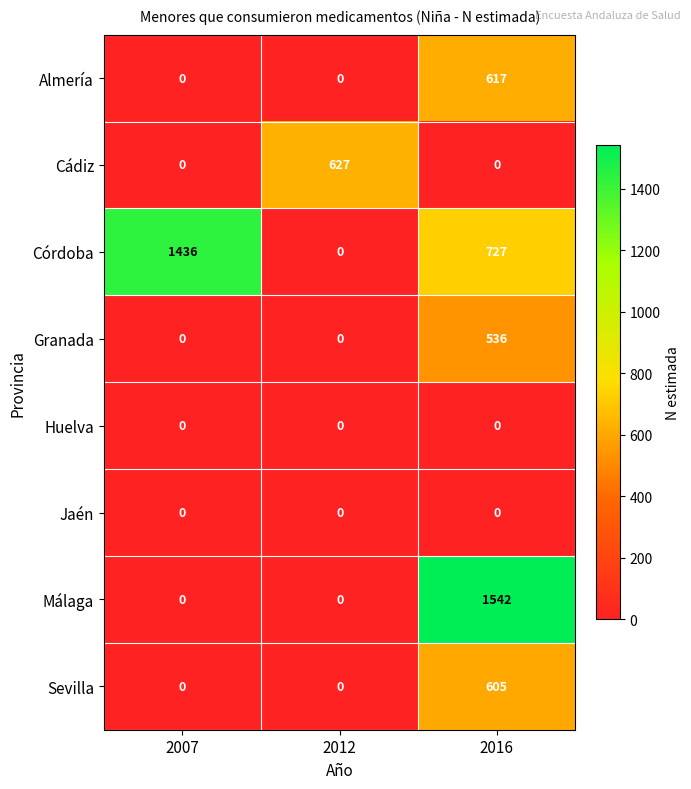

Which series has the largest total across all categories?

Córdoba